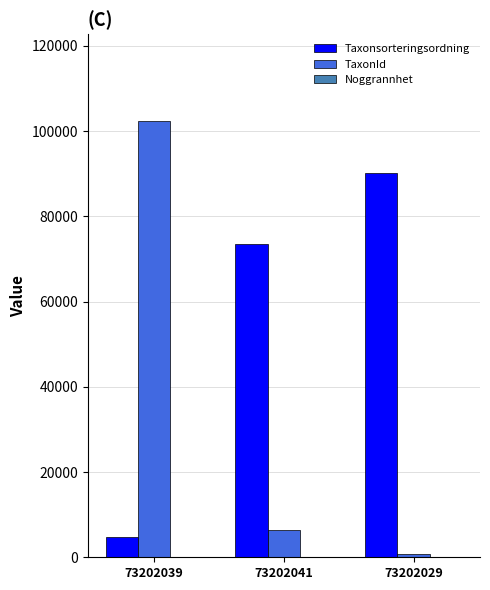

The value of TaxonId at 73202039 is 102306. True or false?

True